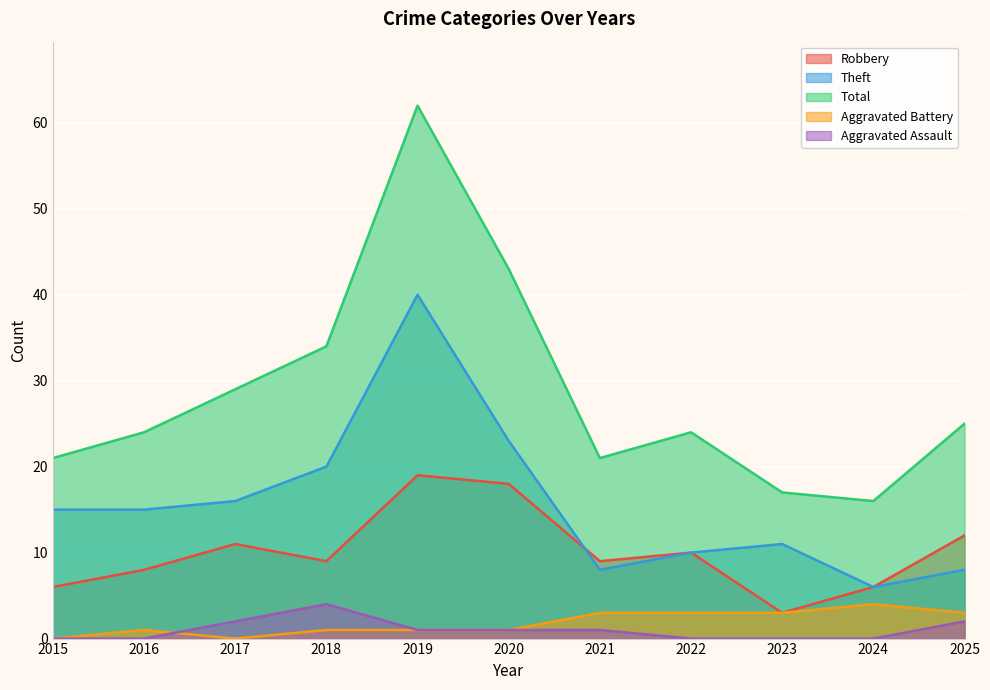

What is the sum of all Aggravated Assault values?

11